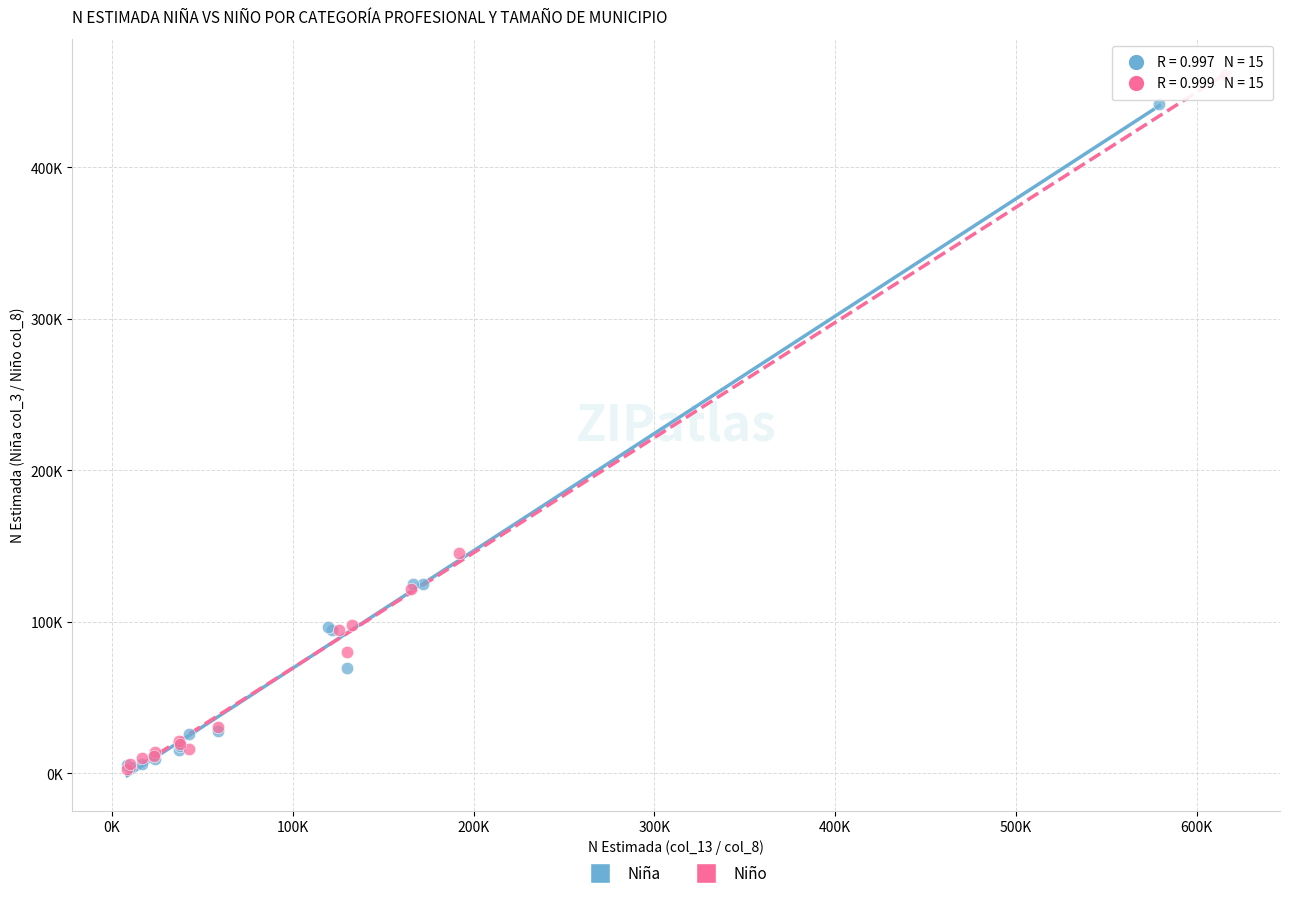

Which series reaches the maximum Y coordinate?

Niño